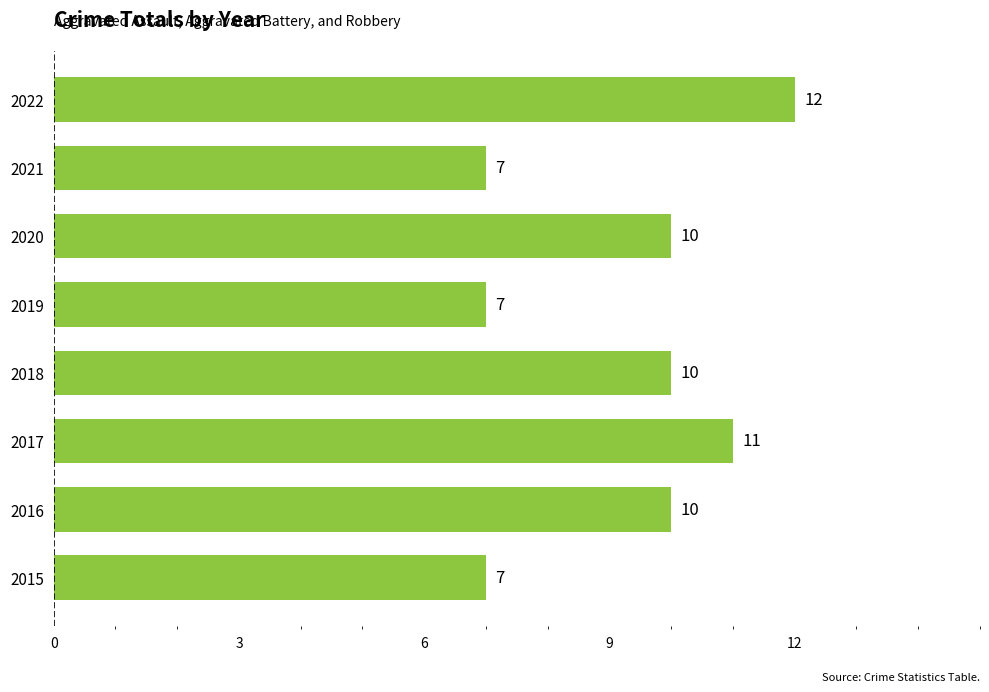

What is the ratio of the value at 2018 to the value at 2021?

1.4